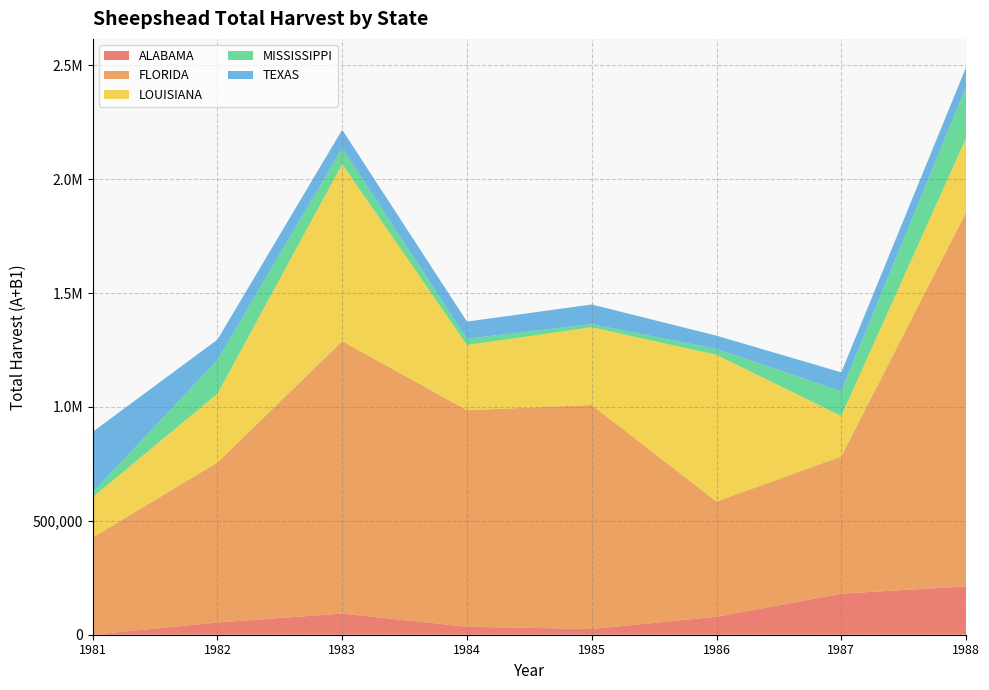

Reading left to right, extract all data points from this chart.

ALABAMA: 1981=428	1982=53713	1983=92958	1984=35010	1985=25037	1986=78933	1987=180411	1988=212386
FLORIDA: 1981=426647	1982=702444	1983=1195968	1984=950623	1985=983541	1986=505709	1987=602362	1988=1642669
LOUISIANA: 1981=176794	1982=301735	1983=777457	1984=286154	1985=341373	1986=644176	1987=177484	1988=325551
MISSISSIPPI: 1981=21015	1982=148368	1983=70538	1984=27770	1985=13673	1986=25706	1987=108660	1988=223724
TEXAS: 1981=265833	1982=89402	1983=80249	1984=75207	1985=86297	1986=58397	1987=83106	1988=87069